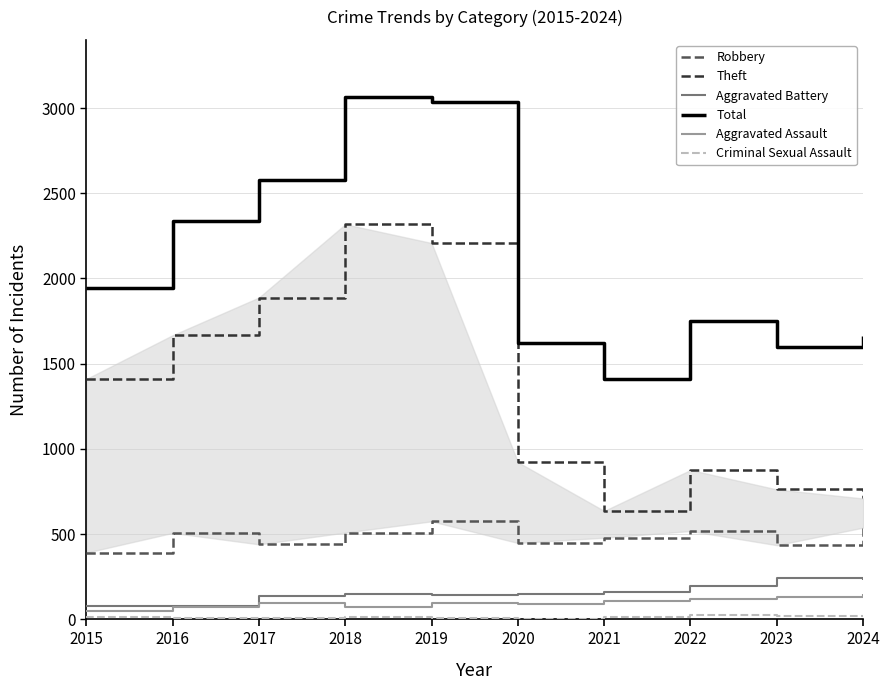

Which series has the widest spread of values?

Theft